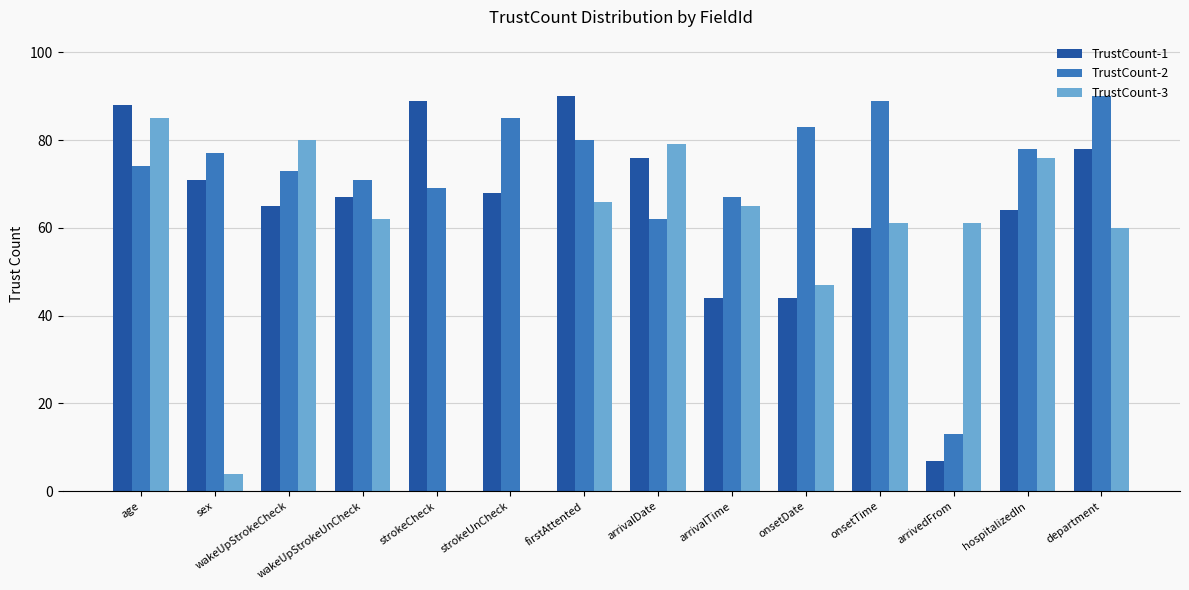

Between age and onsetTime, which series saw the biggest shift?

TrustCount-1